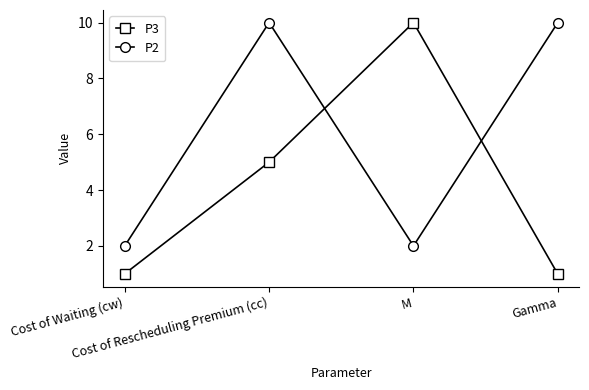

What is the difference between the highest and lowest values at M?

8.0